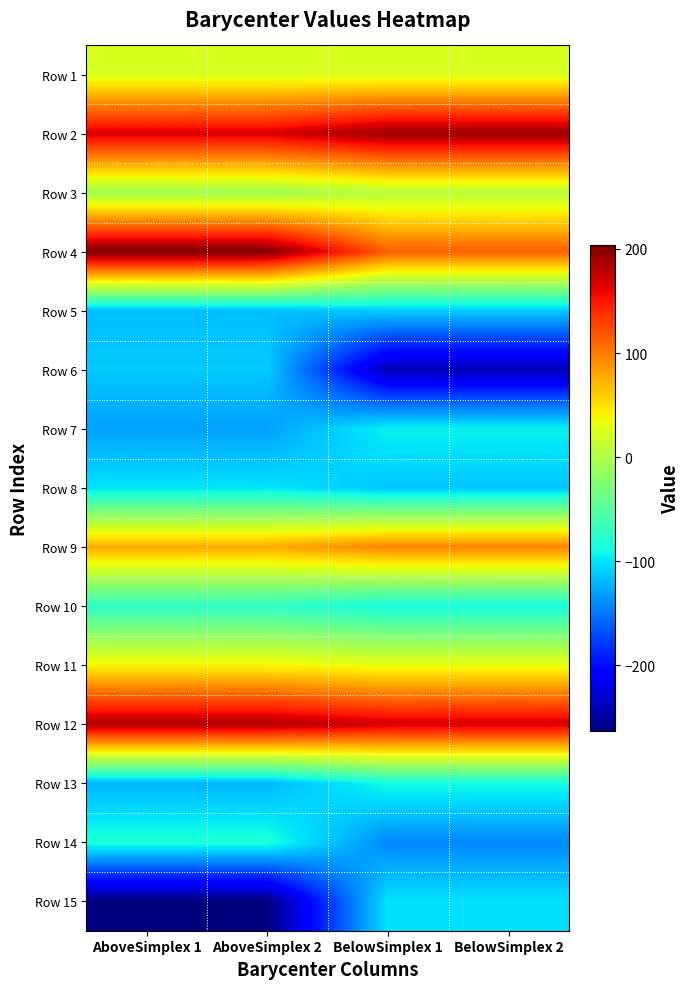

At which category is the sum across all series the highest?

AboveSimplex 2